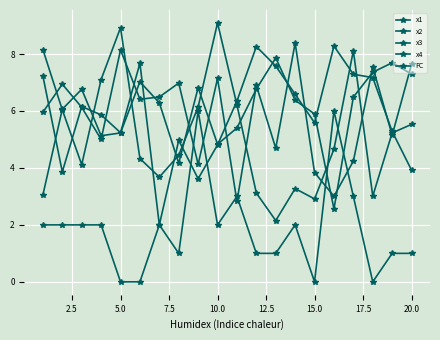

How many intersections are there between x2 and x4?

11